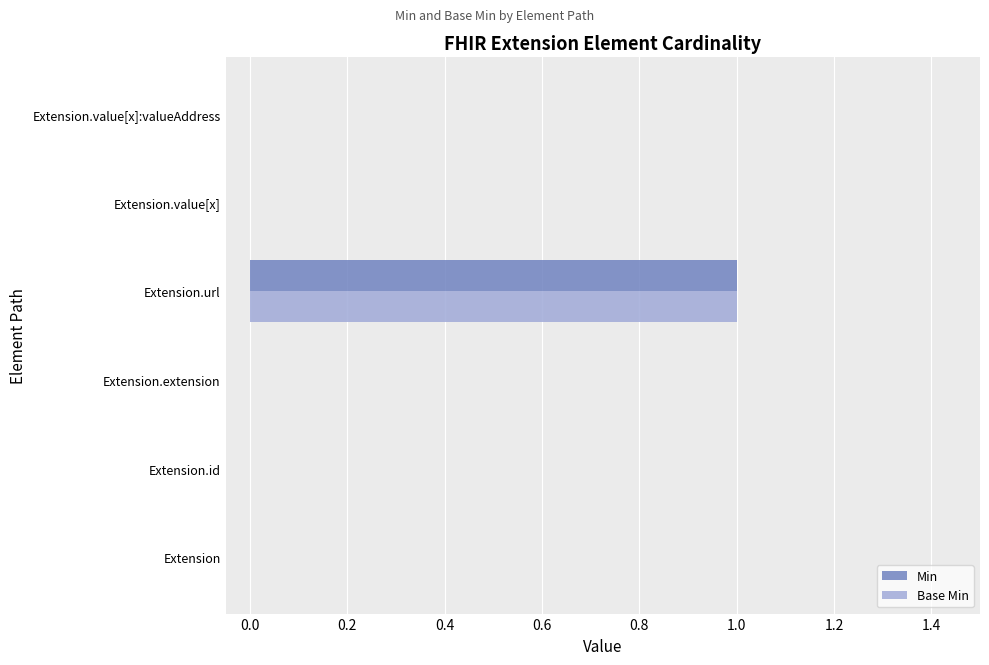

What is the greatest value displayed?

1